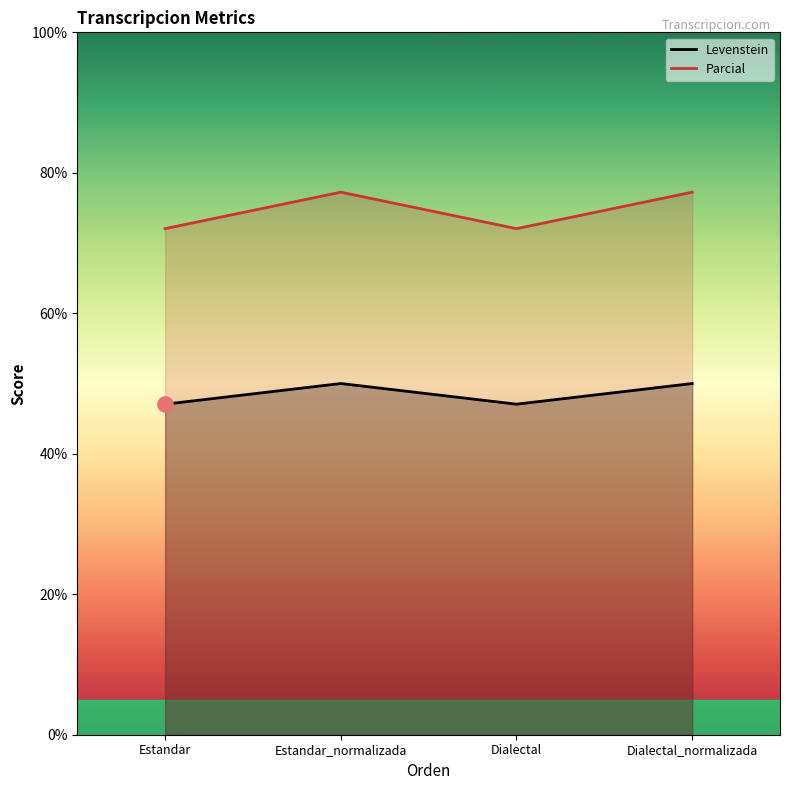

Is the value of Parcial at Dialectal_normalizada greater than the value of Levenstein at Dialectal_normalizada?

No